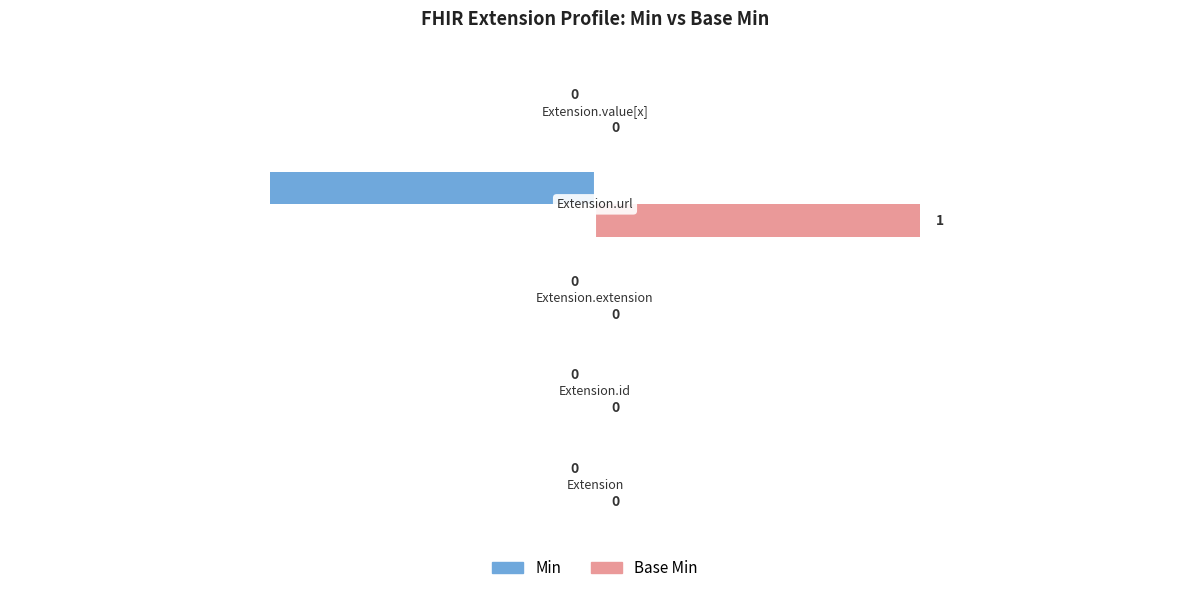

What are all the series names shown in the legend?

Min, Base Min